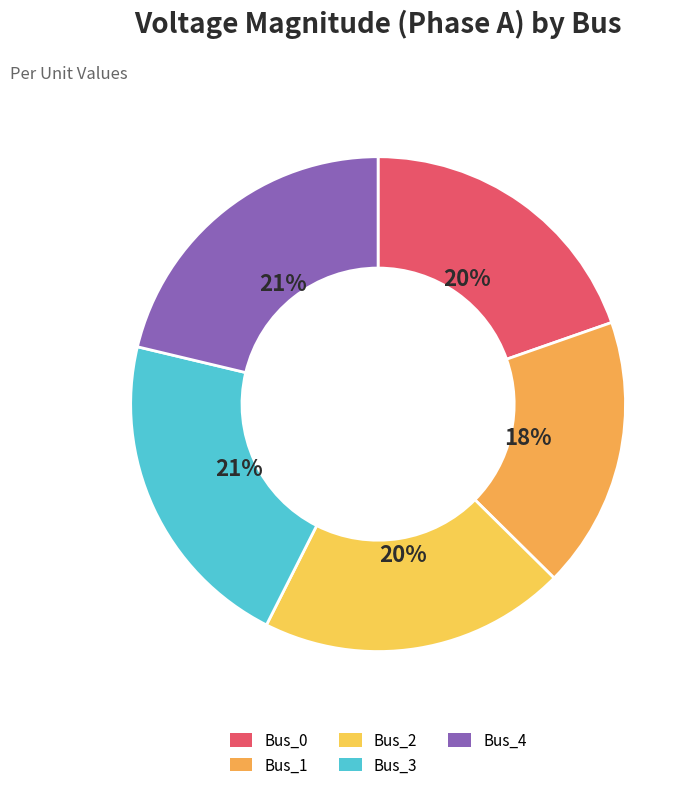

Is it true that Bus_0 is 20% of the pie?

True